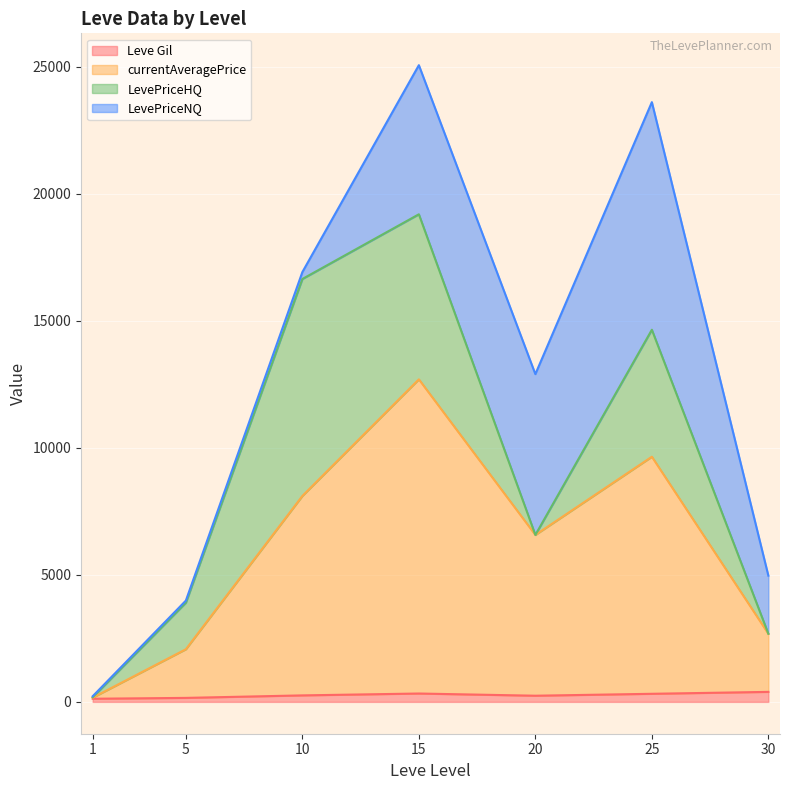

List the series in order of their peak value, highest first.

currentAveragePrice, LevePriceNQ, LevePriceHQ, Leve Gil